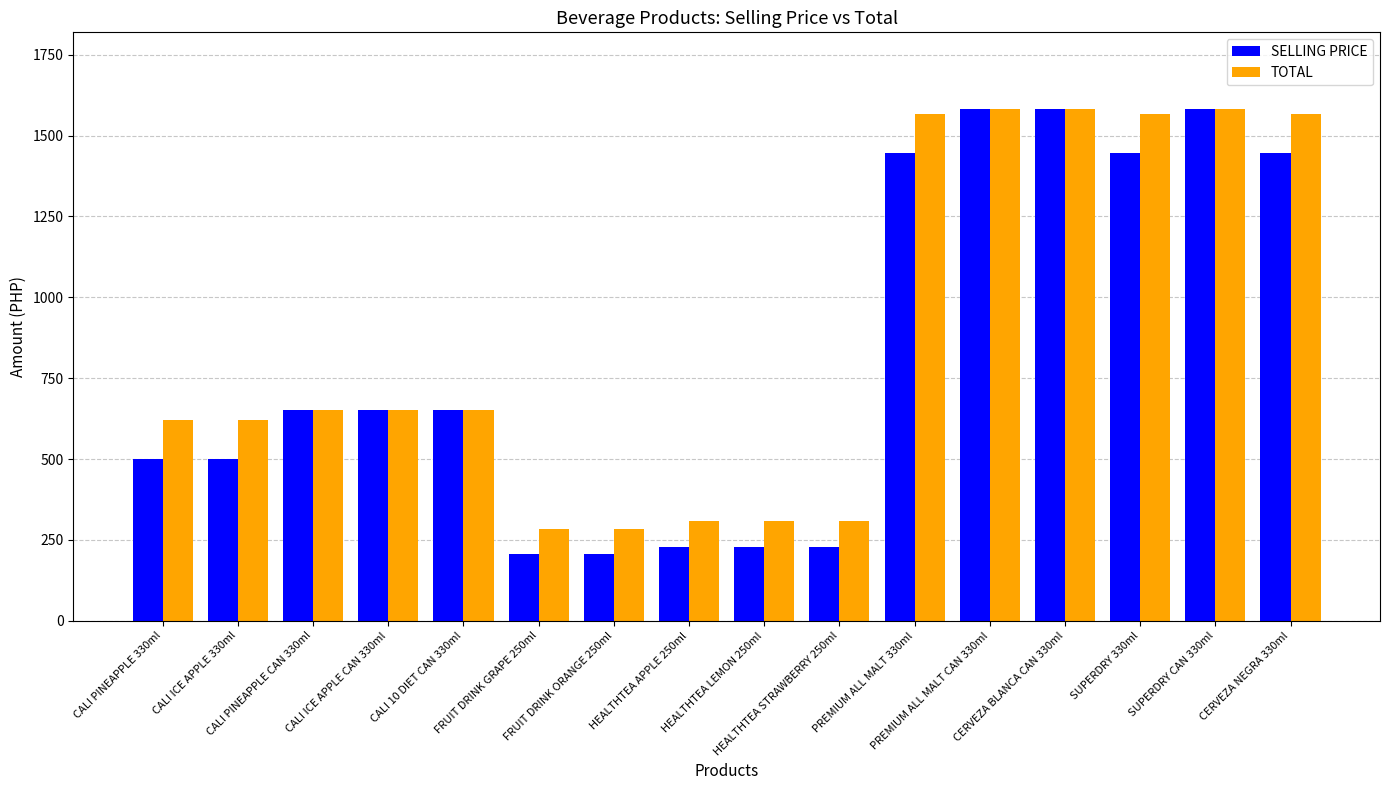

List the series in order of their overall mean, highest first.

TOTAL, SELLING PRICE